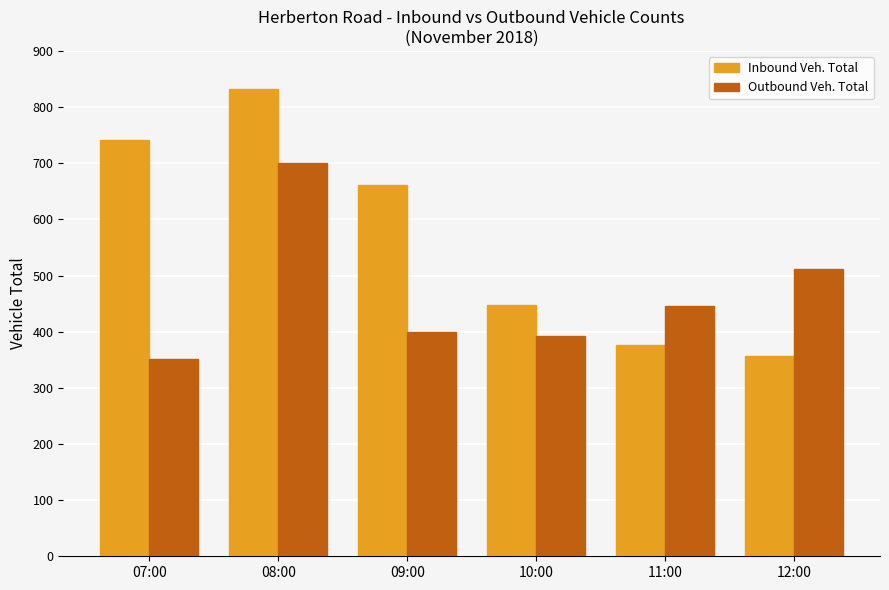

What is the value of the Inbound Veh. Total bar at the 4th from the left?

447